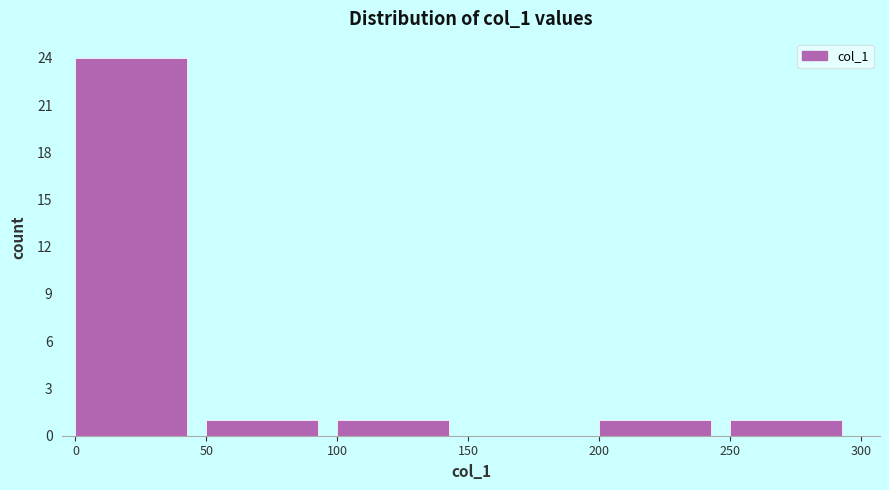

Over which range of the x-axis is the bar tallest?

0 to 50